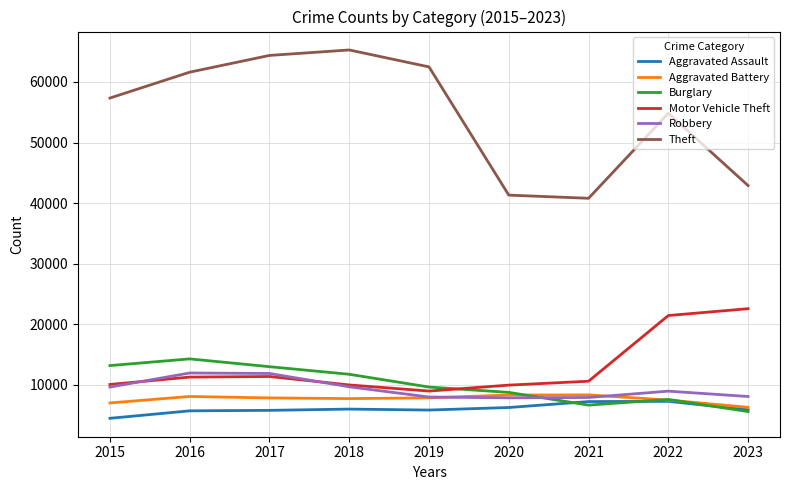

What is the total value across all series at 2015?

101738